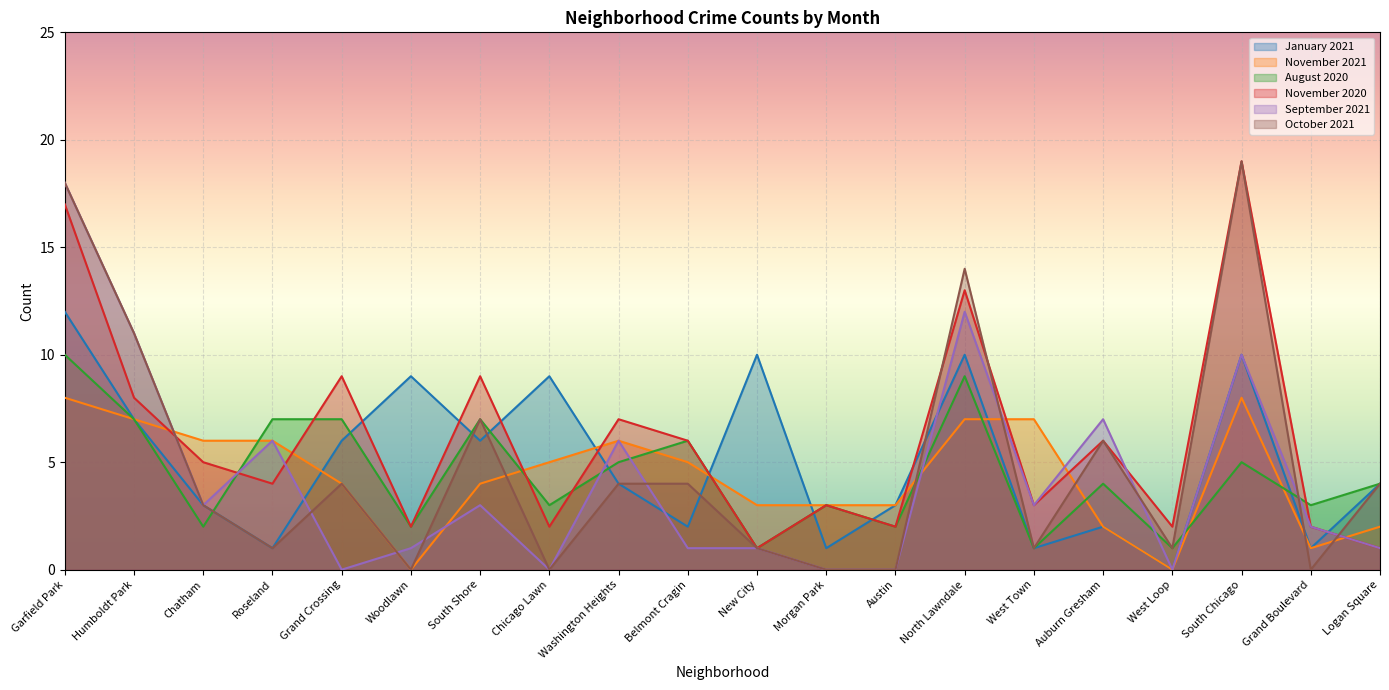

Read the January 2021 value at New City.

10